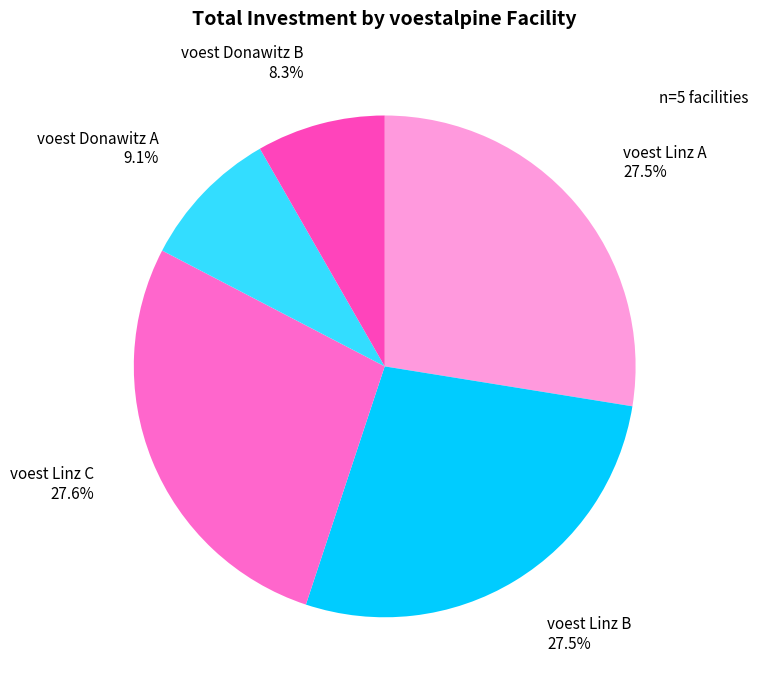

How many segments does this pie chart have?

5